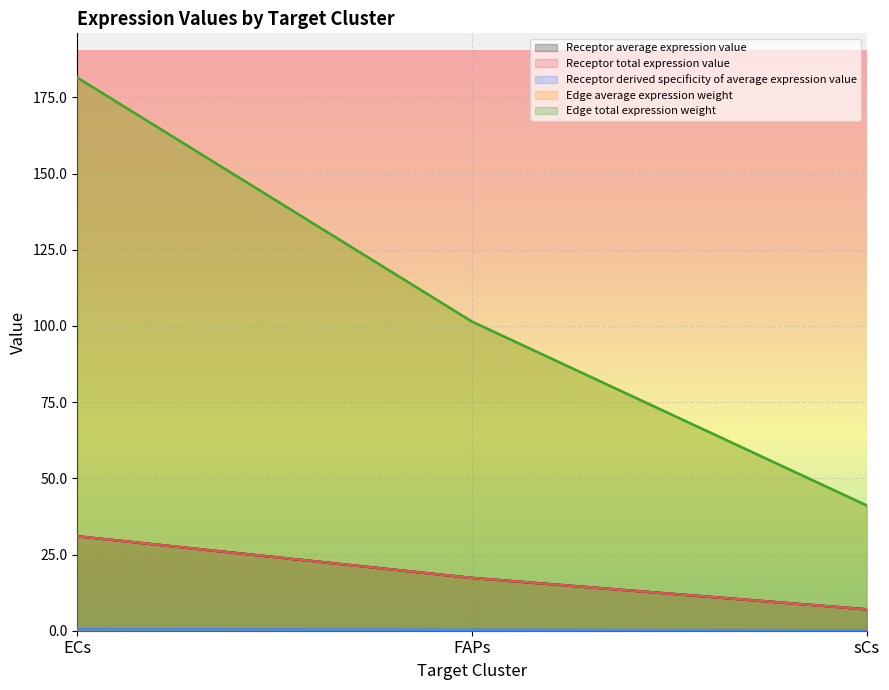

Is it true that Edge average expression weight equals 0.1 at ECs?

False